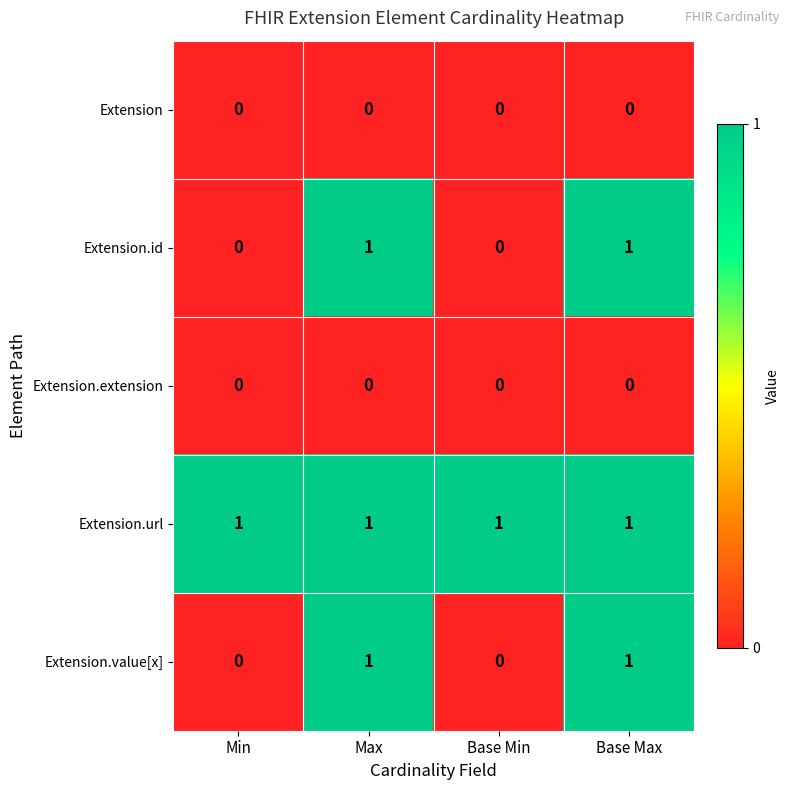

True or false: Extension.extension has a value of 0 at Max.

True